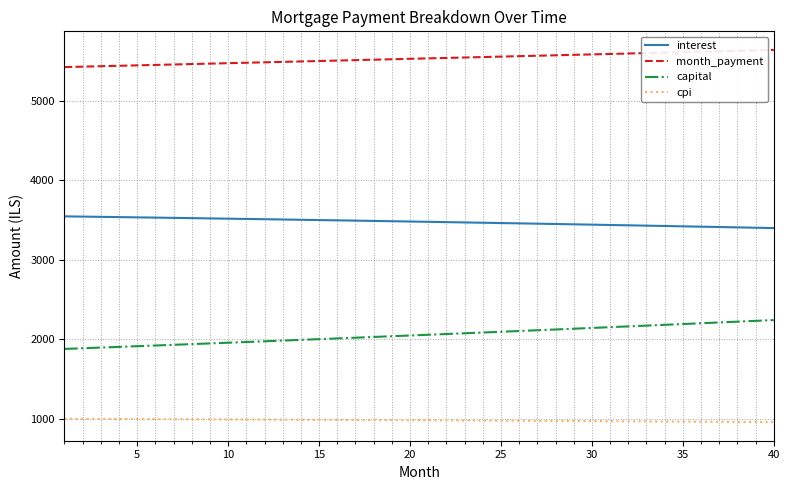

At how many categories does at least one series exceed 4265?

40